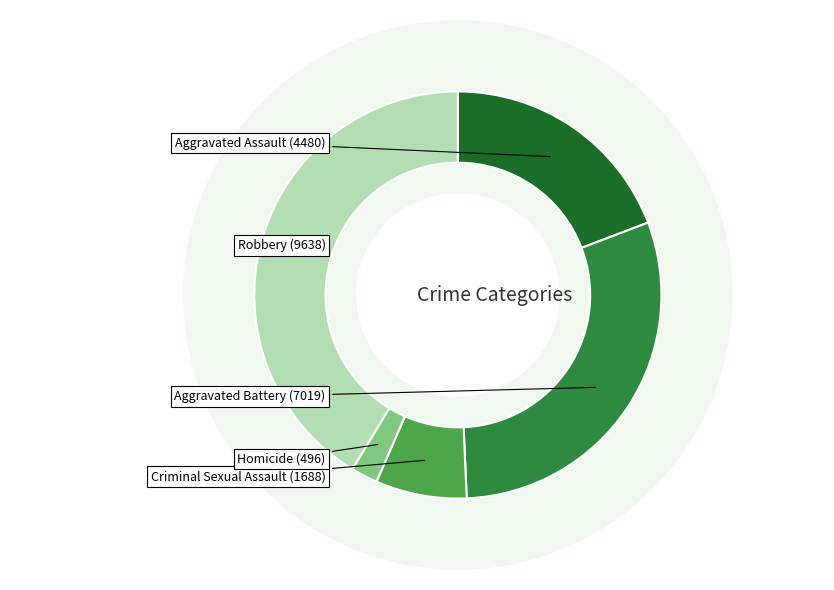

Is Criminal Sexual Assault the majority of the pie?

No